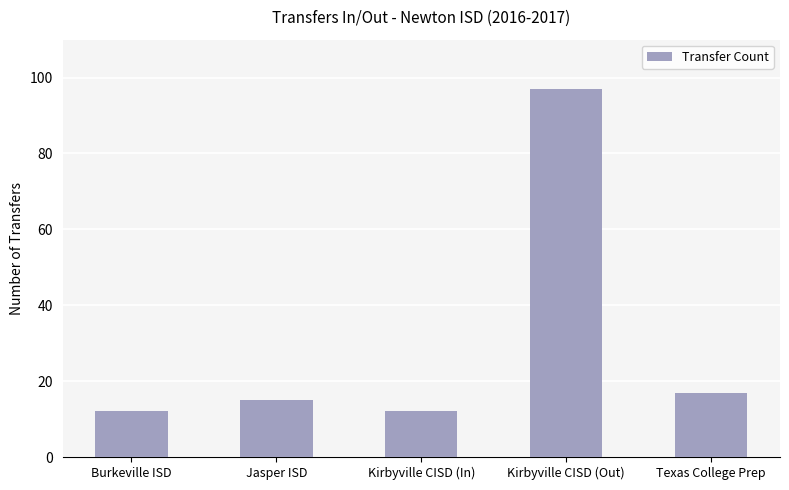

At which category does the chart reach its peak across all series?

Kirbyville CISD (Out)